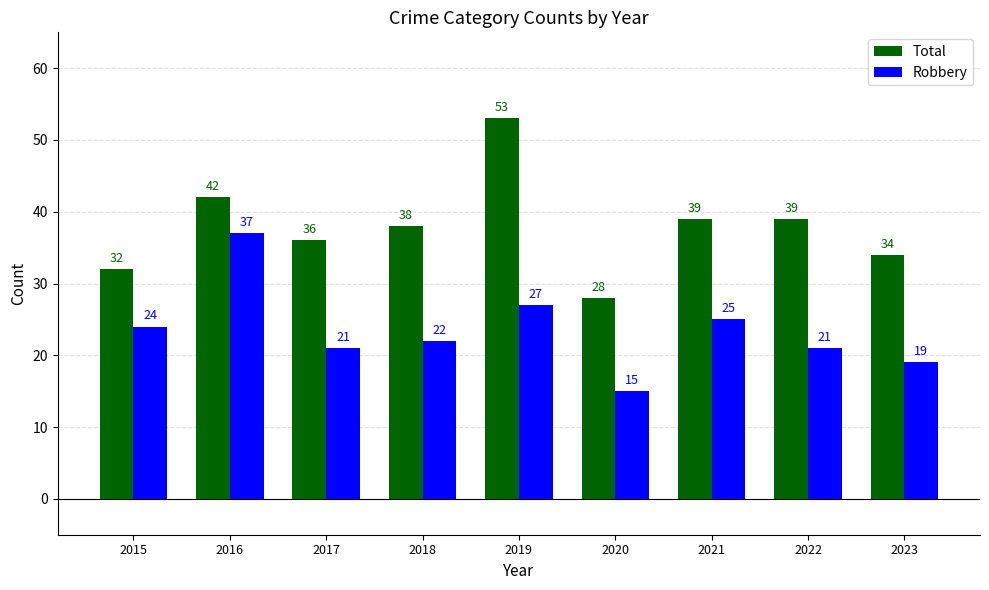

How many categories are shown in the chart?

9